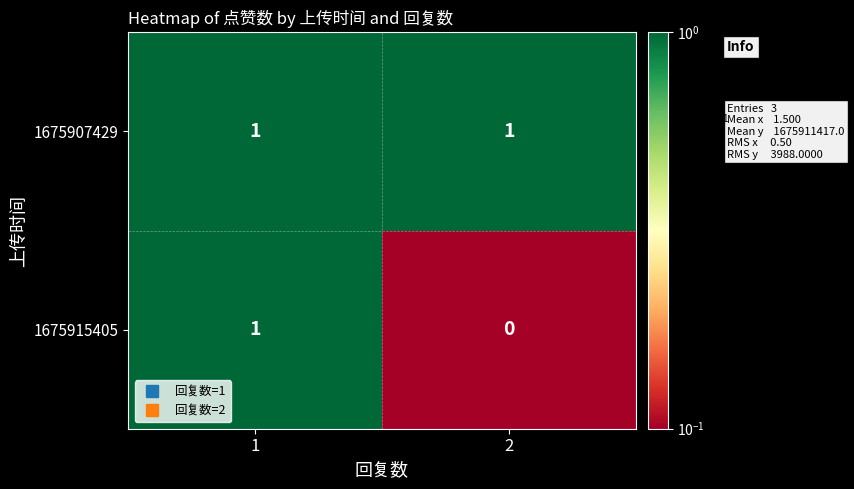

Which series has the largest range (max minus min)?

1675915405